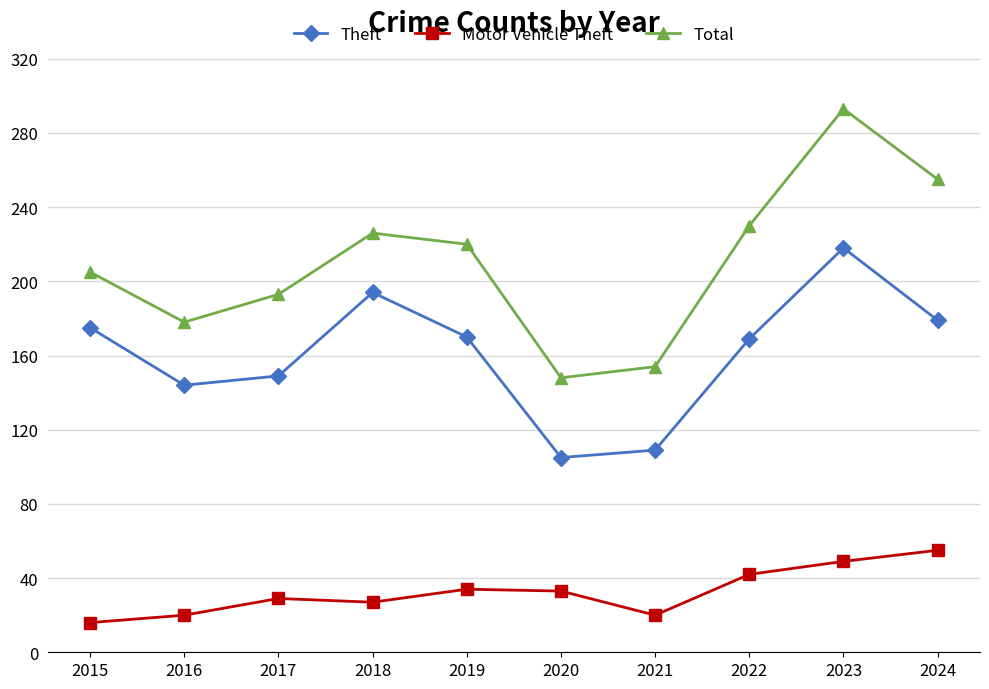

At which category is the sum across all series the highest?

2023